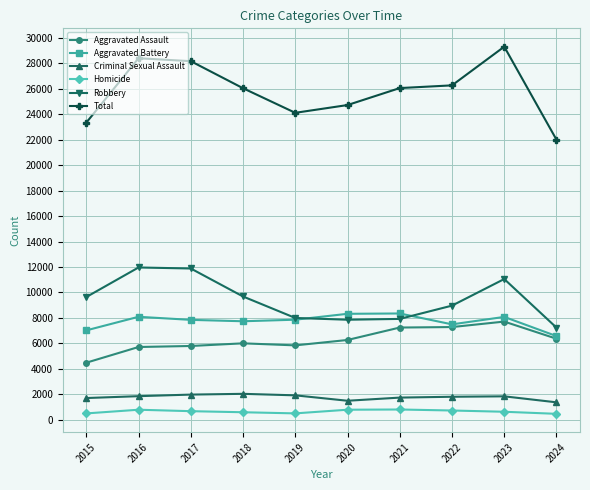

What is the minimum value for Robbery?

7234